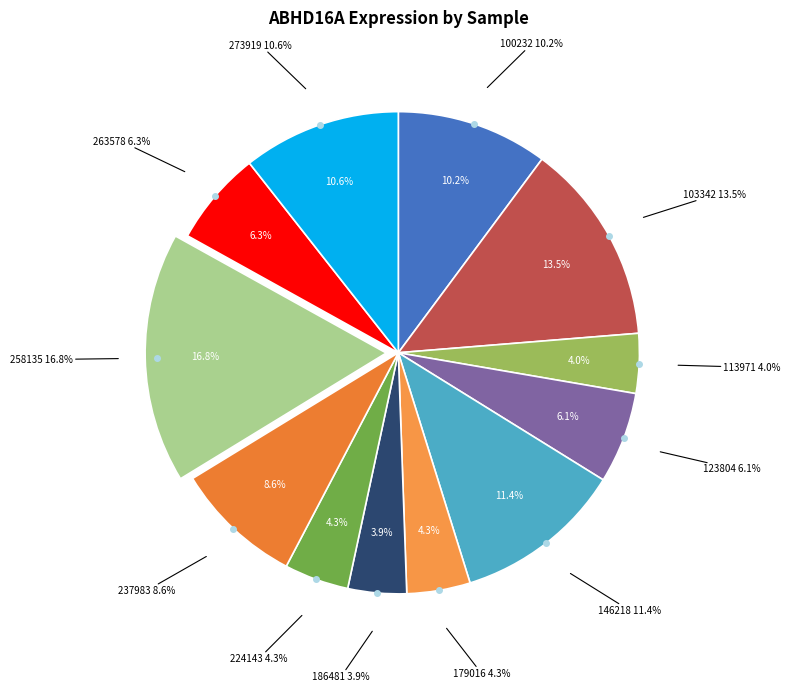

How much of the chart is everything except 113971?

96.0%